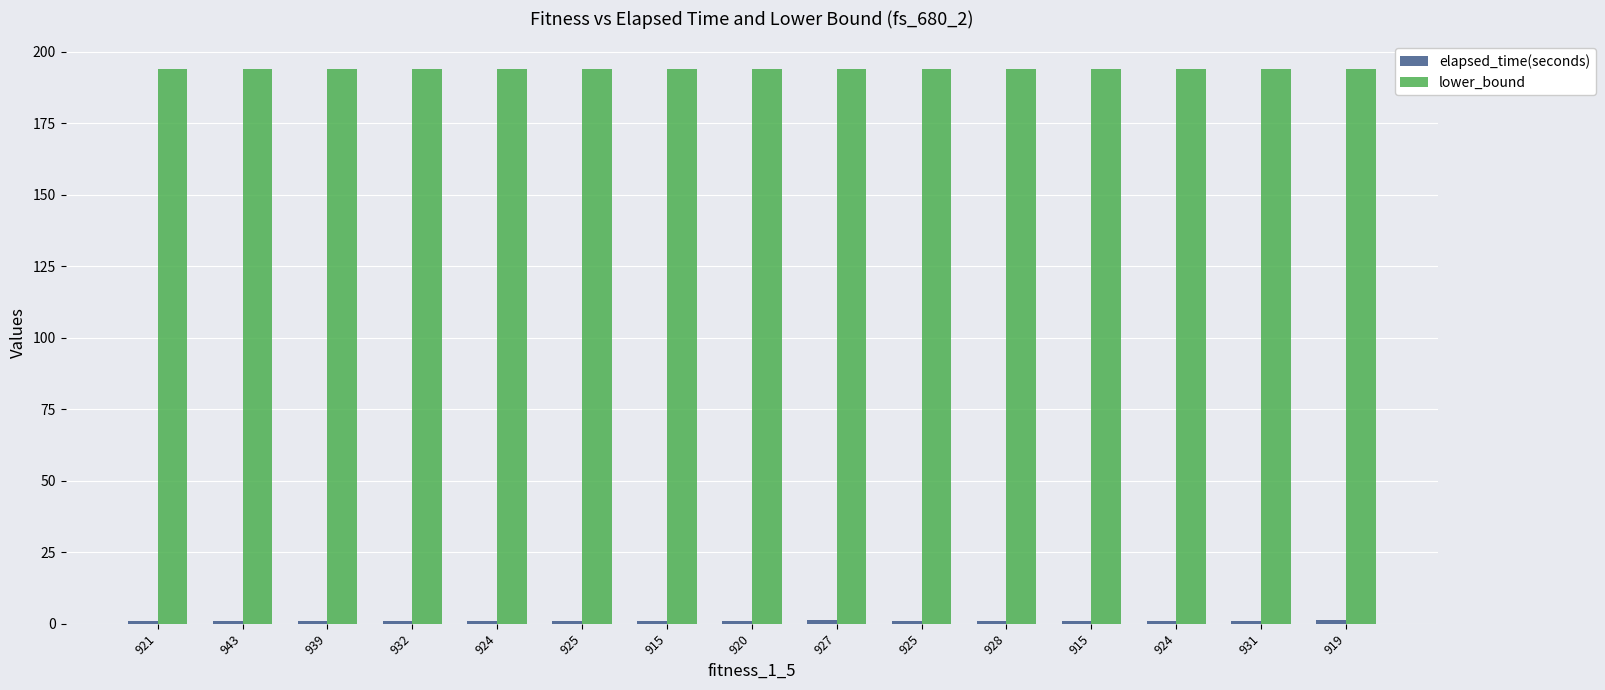

How many distinct data groups are displayed?

2